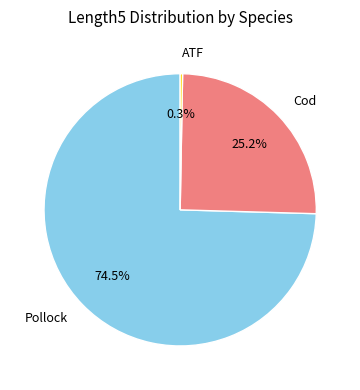

What is the largest slice in the pie chart?

Pollock